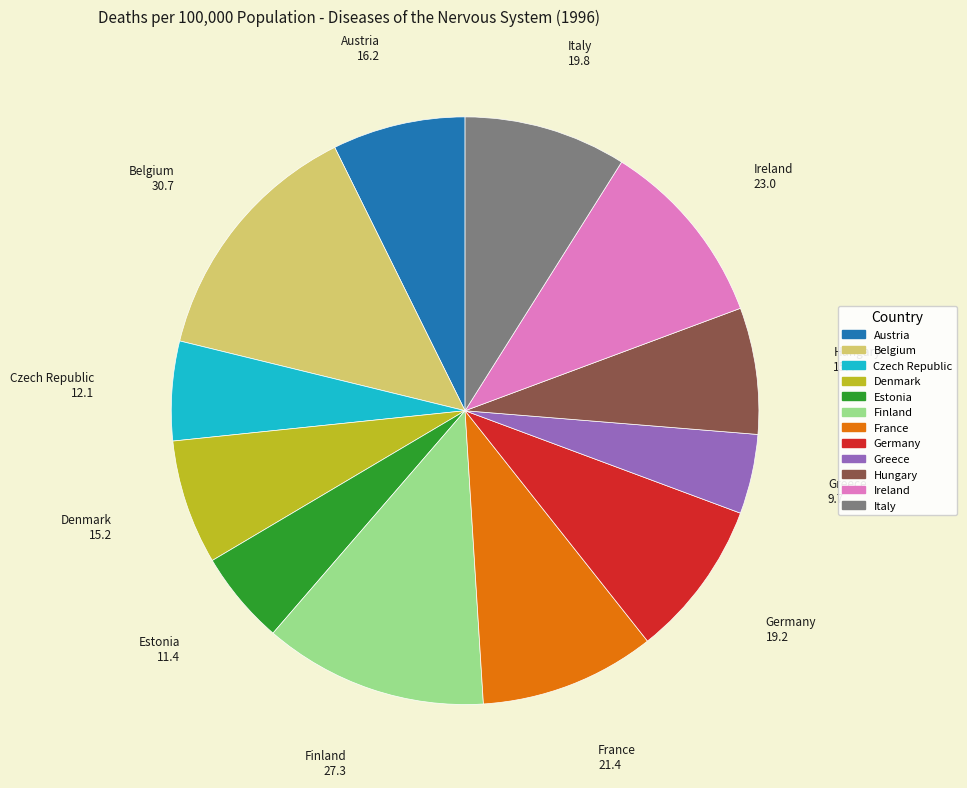

Count the number of slices in the pie.

12